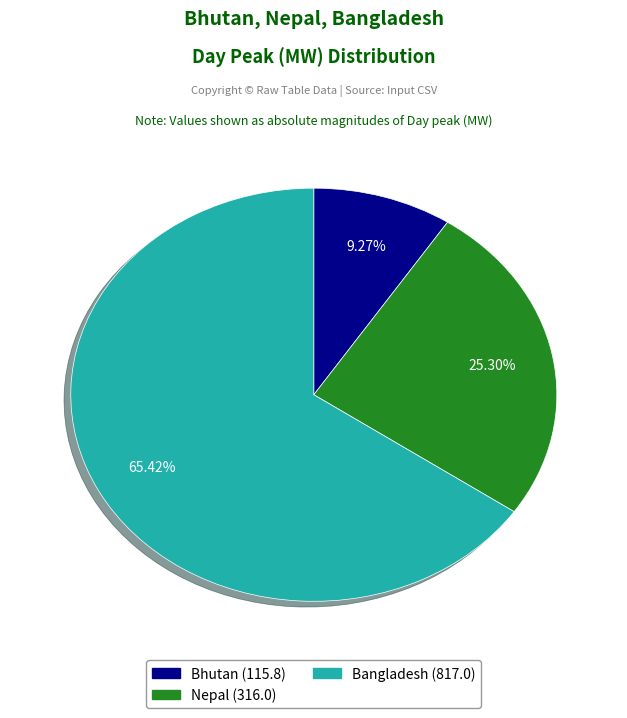

Does any single category account for the majority?

Yes